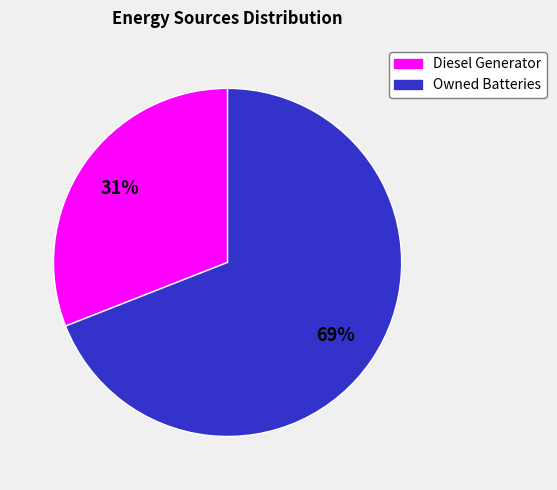

To the nearest percent, what is the average slice percentage?

50%